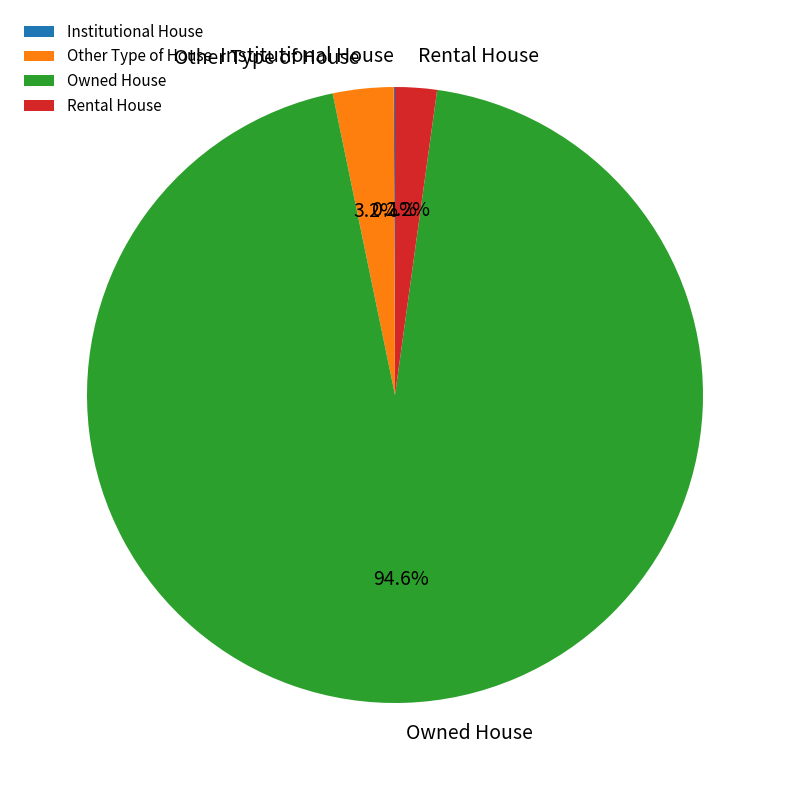

True or false: Owned House accounts for 95% of the total.

True